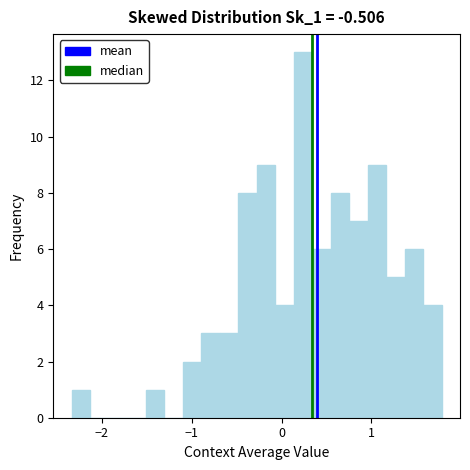

Around what value on the x-axis is the tallest bar? Give the approximate position of its centre, as read against the axis.

0.2